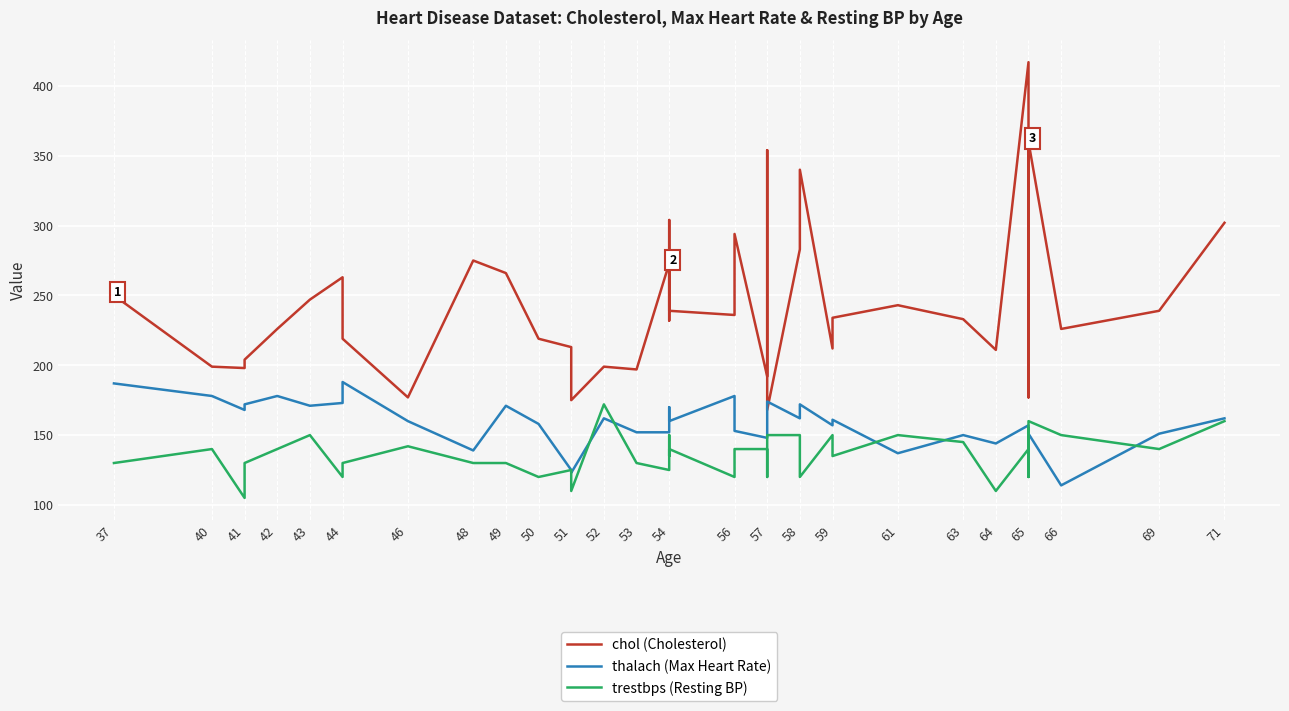

Which series has the largest total across all categories?

chol (Cholesterol)